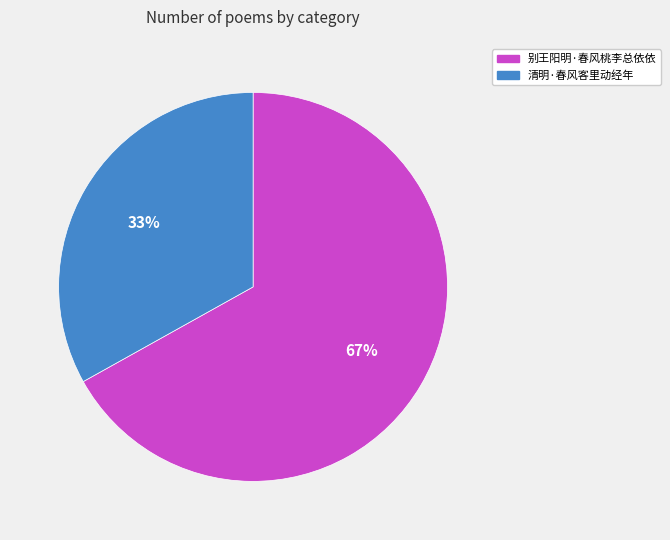

What is the majority slice?

别王阳明·春风桃李总依依